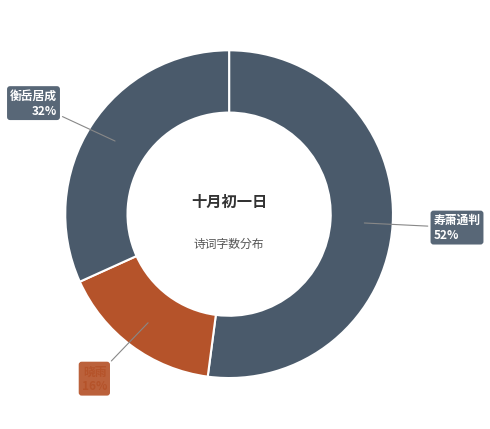

Count the number of slices in the pie.

3